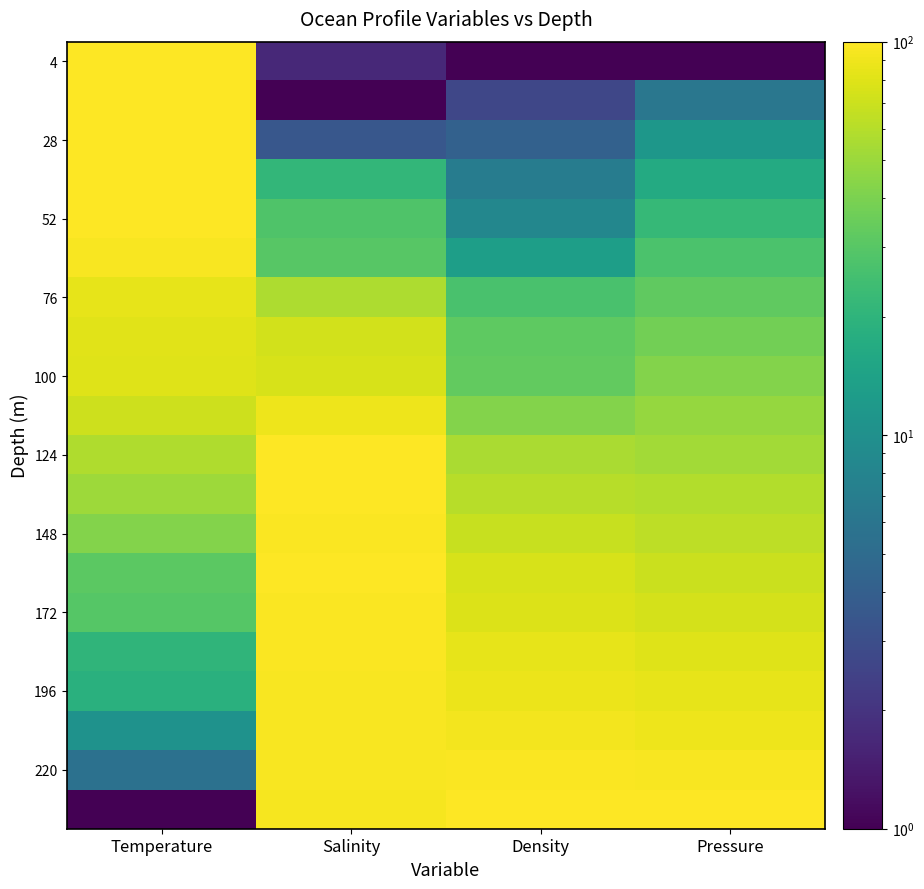

Between Salinity and Temperature, which is larger?

Temperature